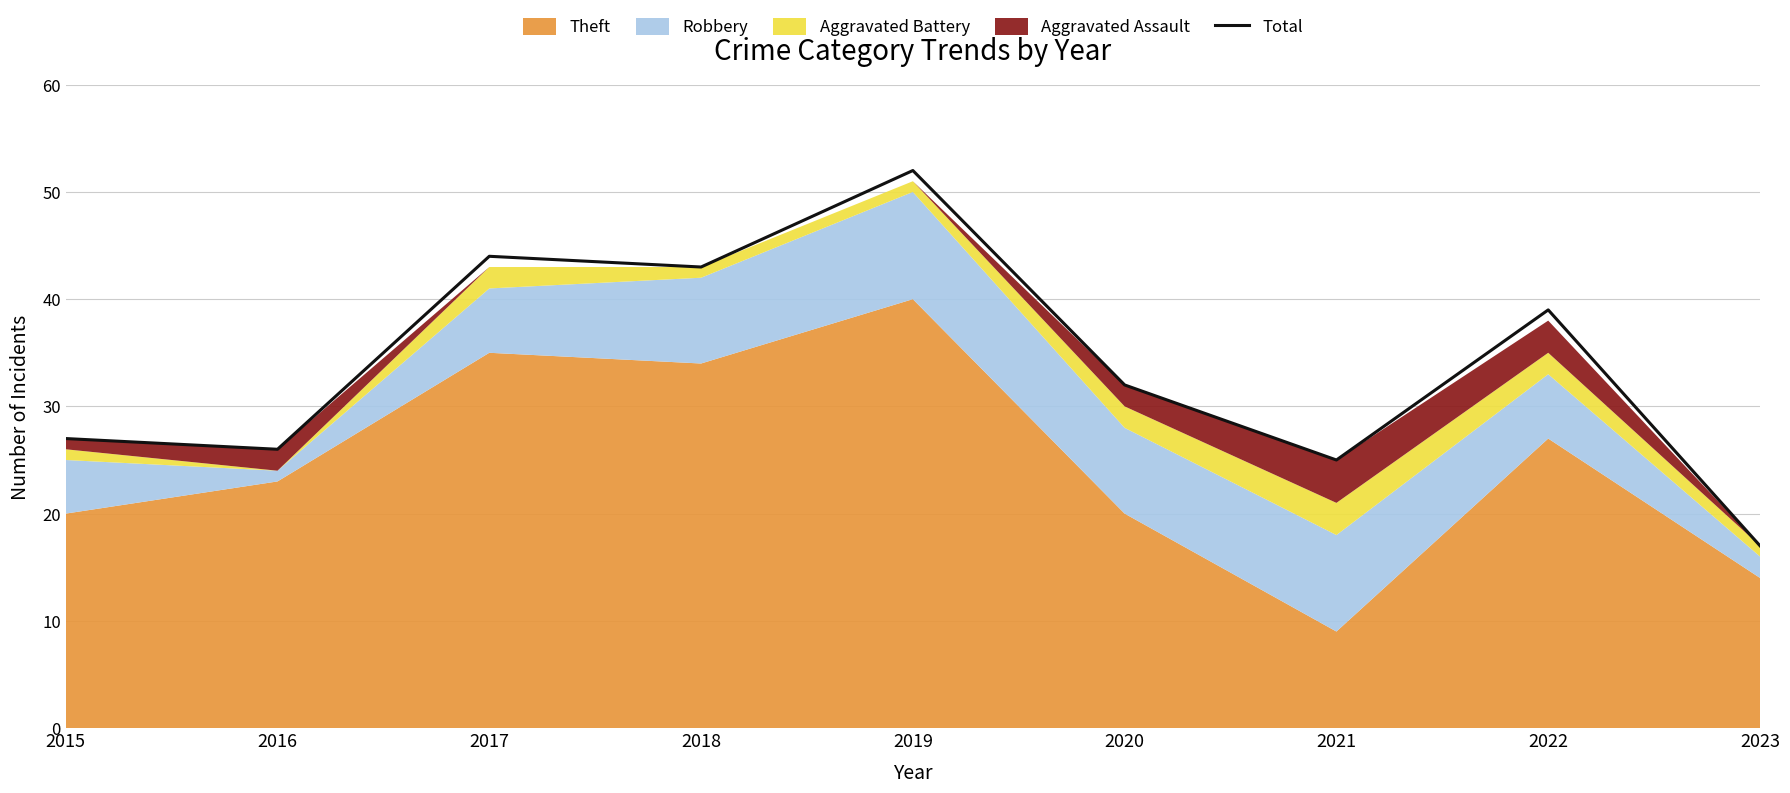

How many lines are shown in the chart?

1